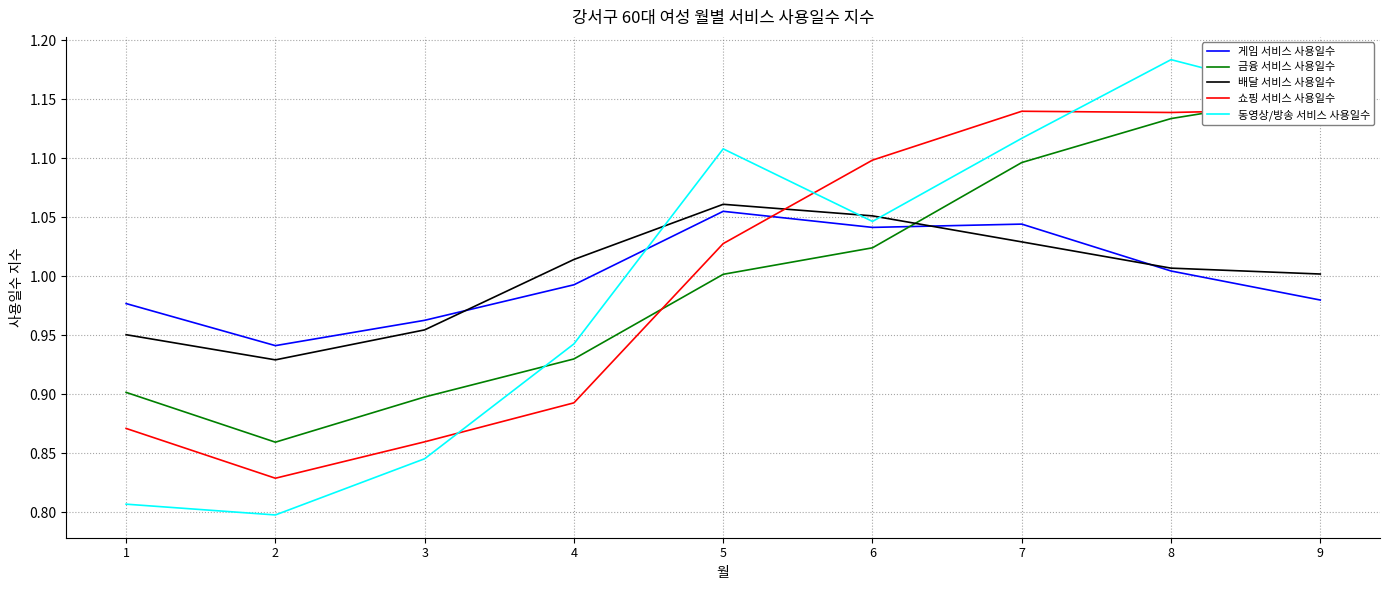

Is the value of 쇼핑 서비스 사용일수 at 4 greater than the value of 게임 서비스 사용일수 at 3?

No